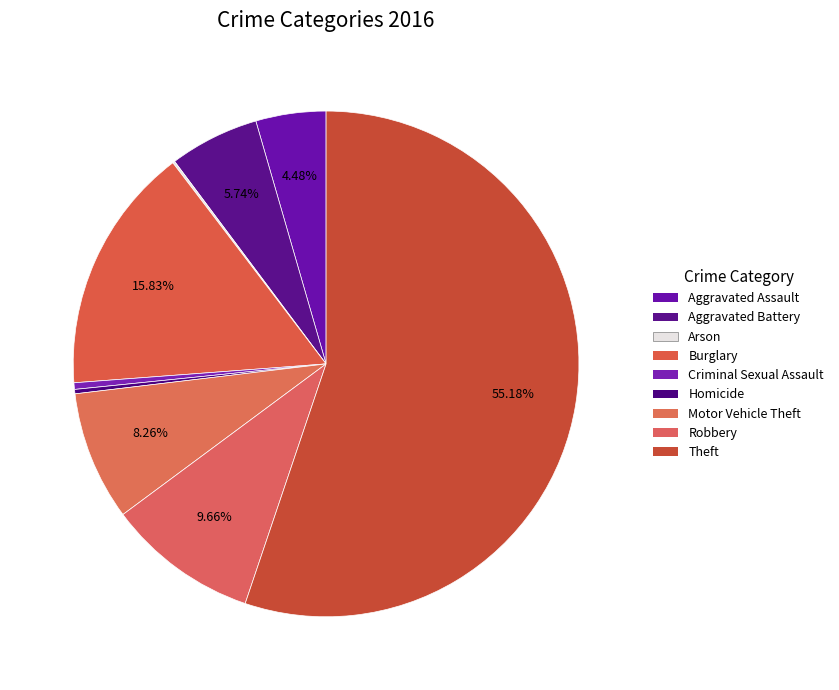

Which category accounts for the majority?

Theft